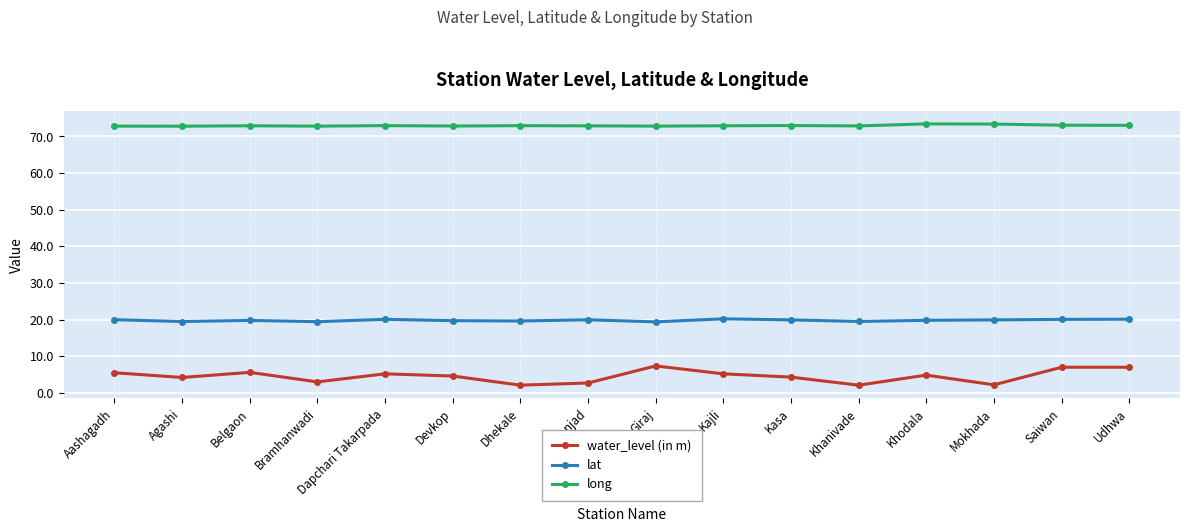

Rank the series at Khodala from highest to lowest value.

long, lat, water_level (in m)